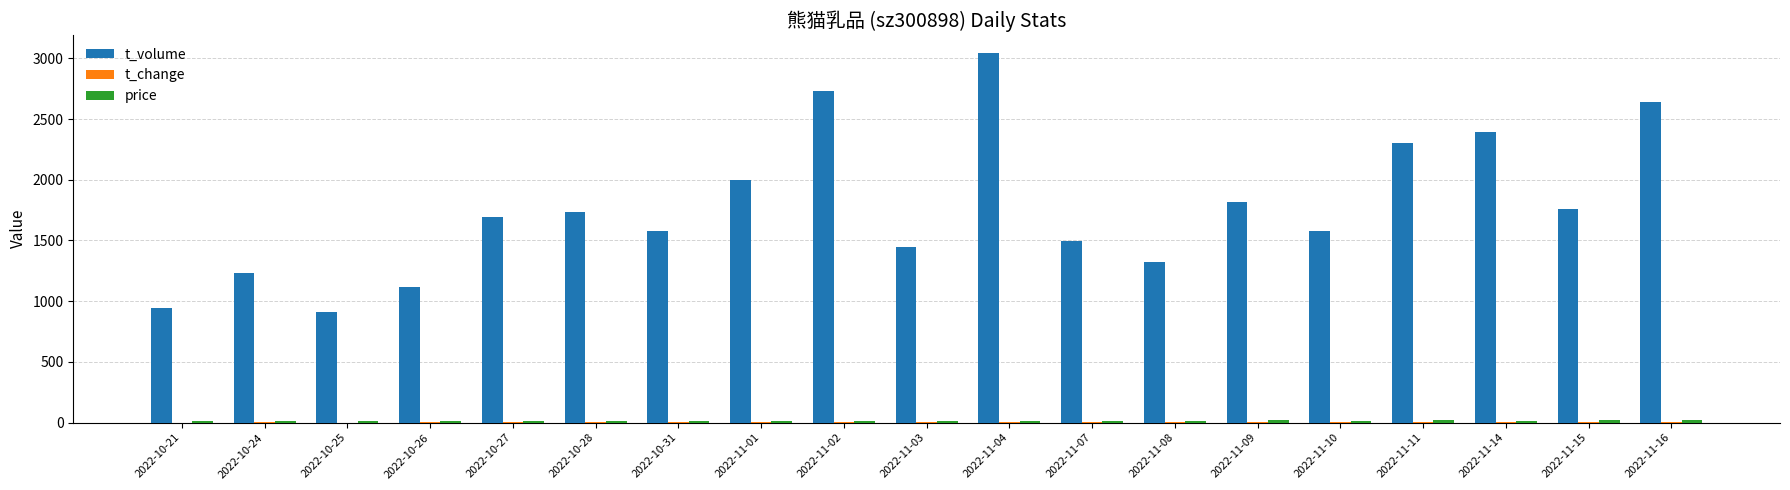

At which category does the chart reach its peak across all series?

2022-11-04